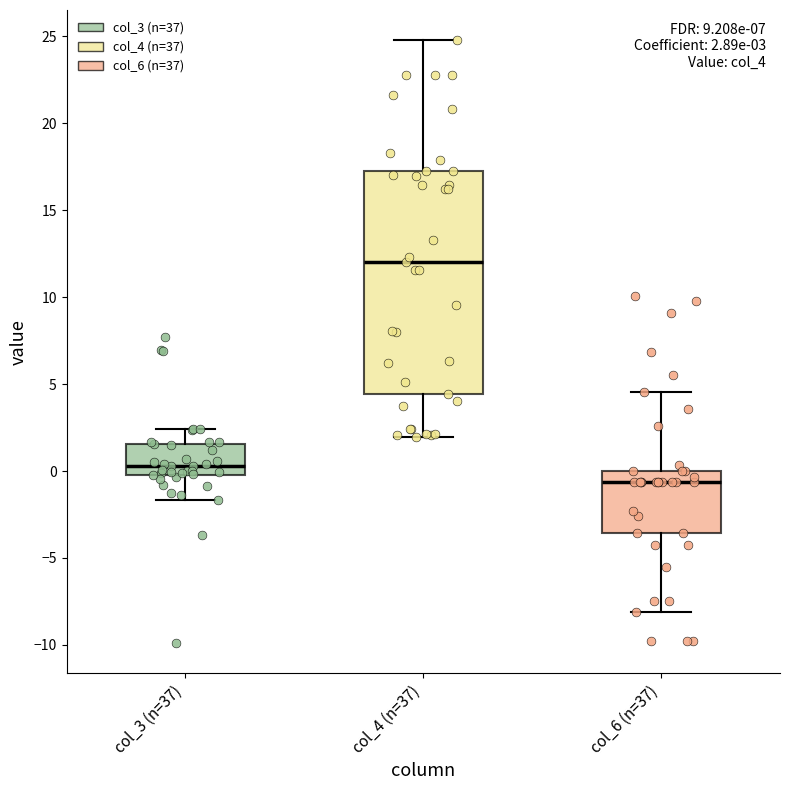

Which box has the lowest median line?

col_6 (n=37)